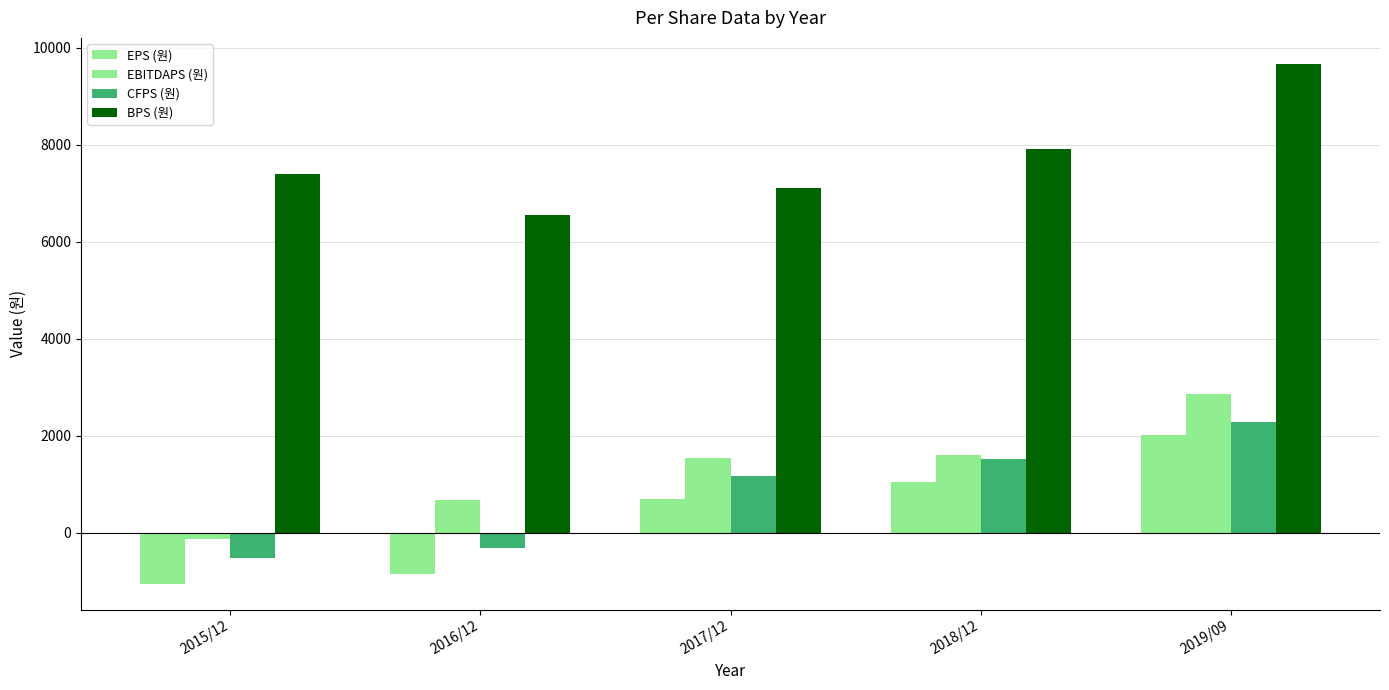

How many bars are there in total?

20